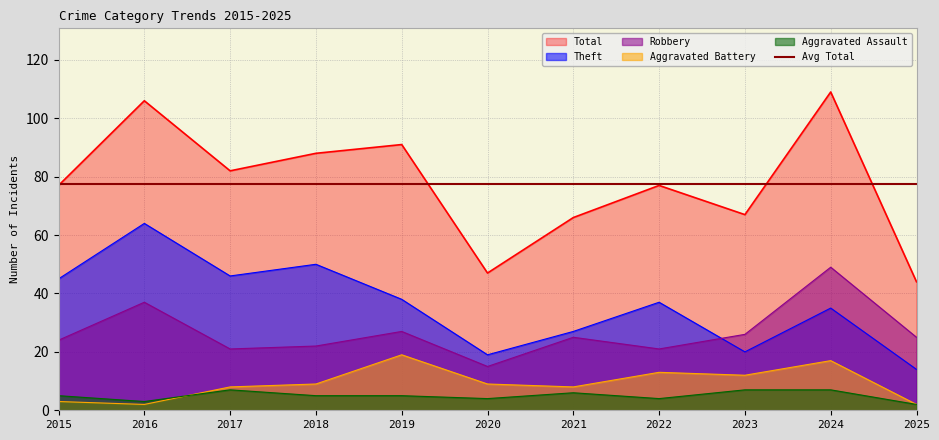

Which series has the largest total across all categories?

Total